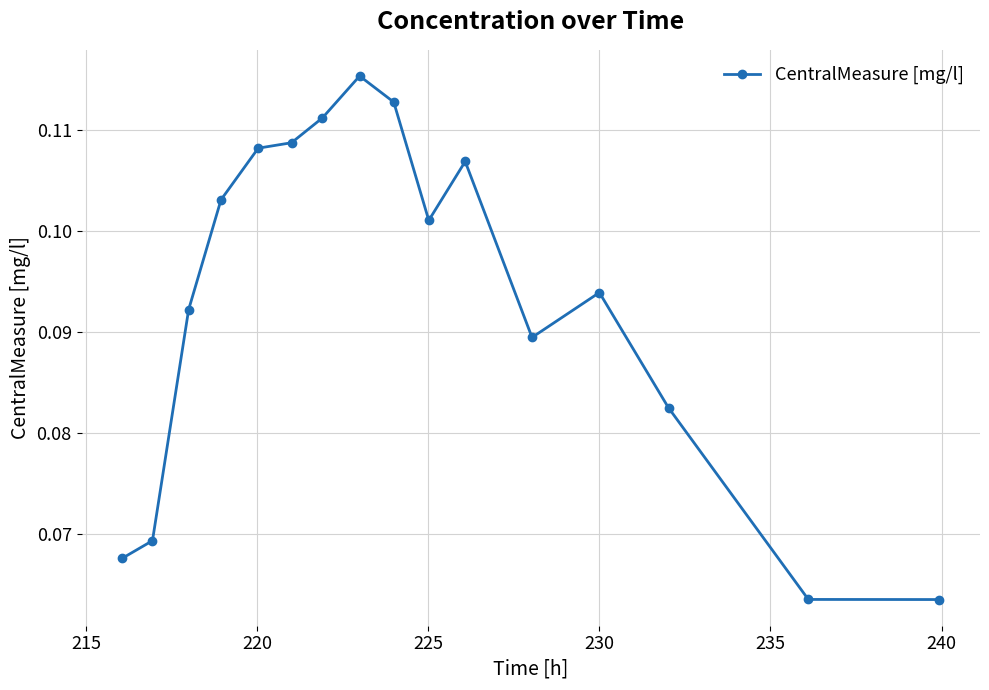

Count the number of categories in the chart.

16